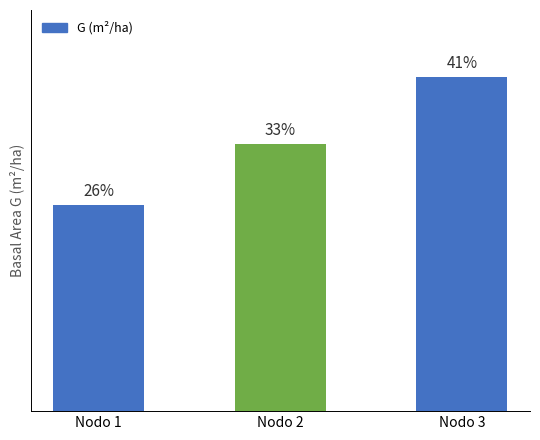

Does the chart contain any negative values?

No